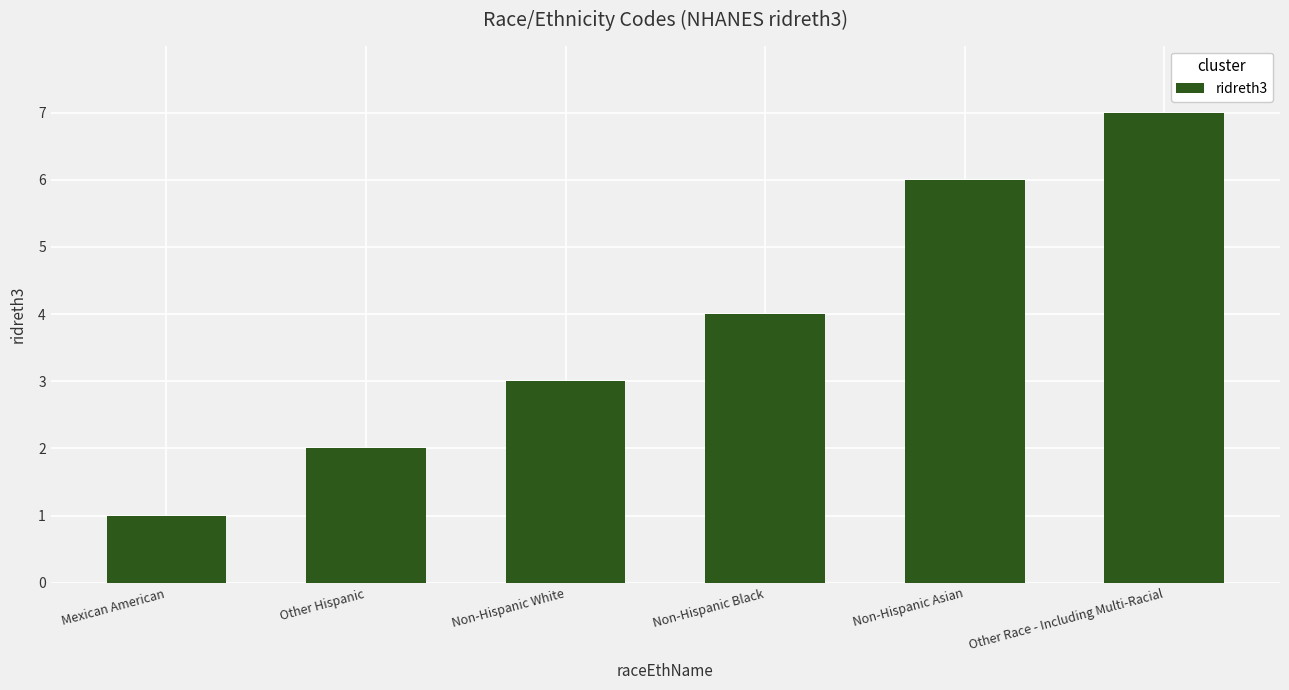

List the labels in order of value, largest first.

Other Race - Including Multi-Racial, Non-Hispanic Asian, Non-Hispanic Black, Non-Hispanic White, Other Hispanic, Mexican American